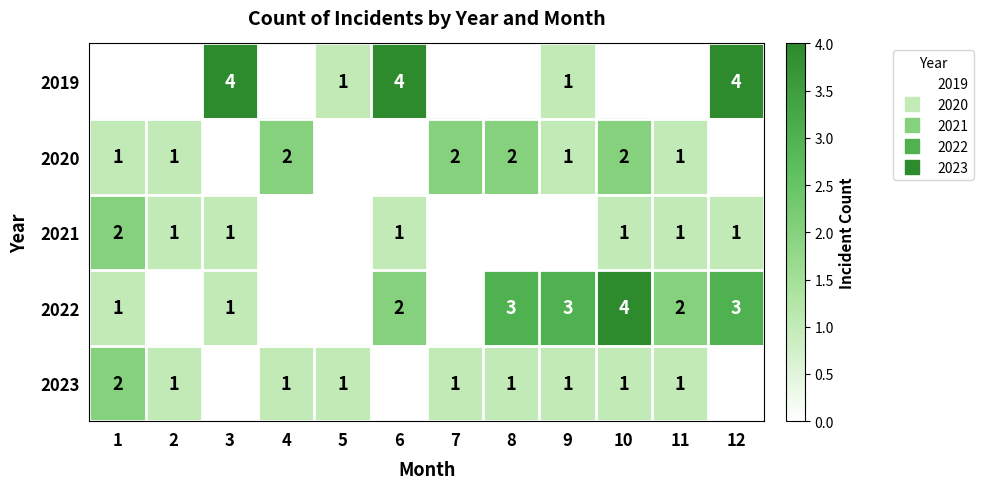

Rank the series at 6 from lowest to highest value.

2020, 2023, 2021, 2022, 2019